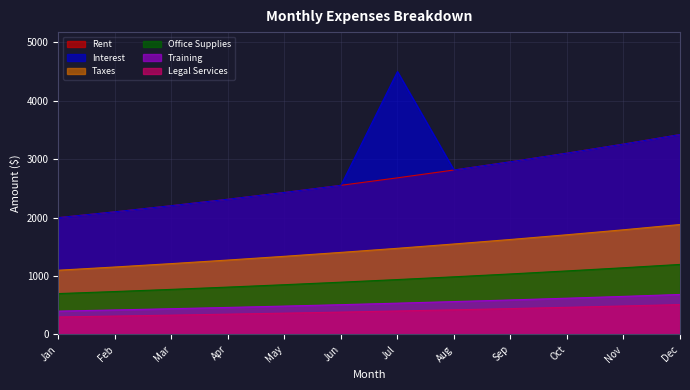

At how many categories does at least one series exceed 2622?

6